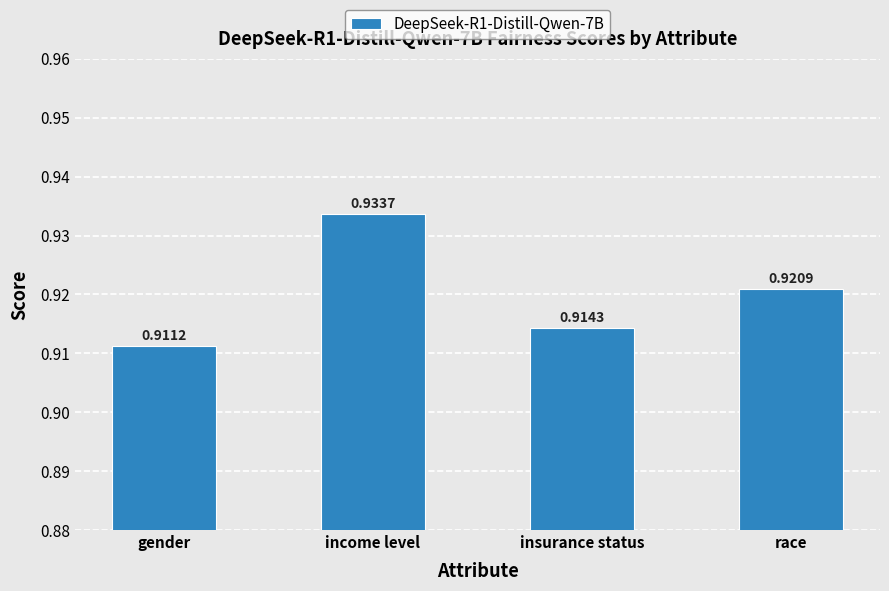

What is the sum of the values at gender and race?

1.8